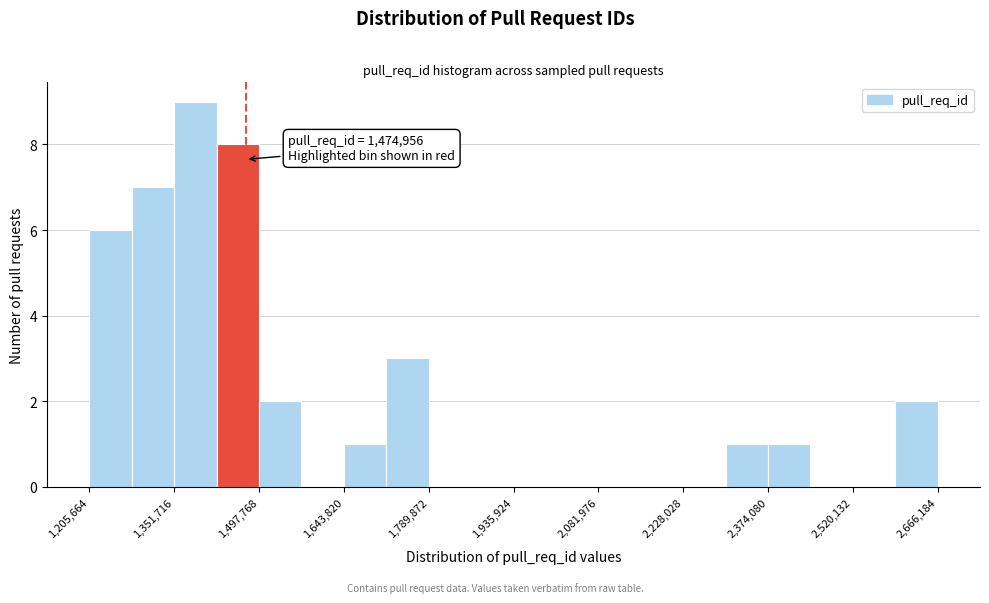

Read against the x-axis, roughly where is the centre of the tallest bar?

1380000